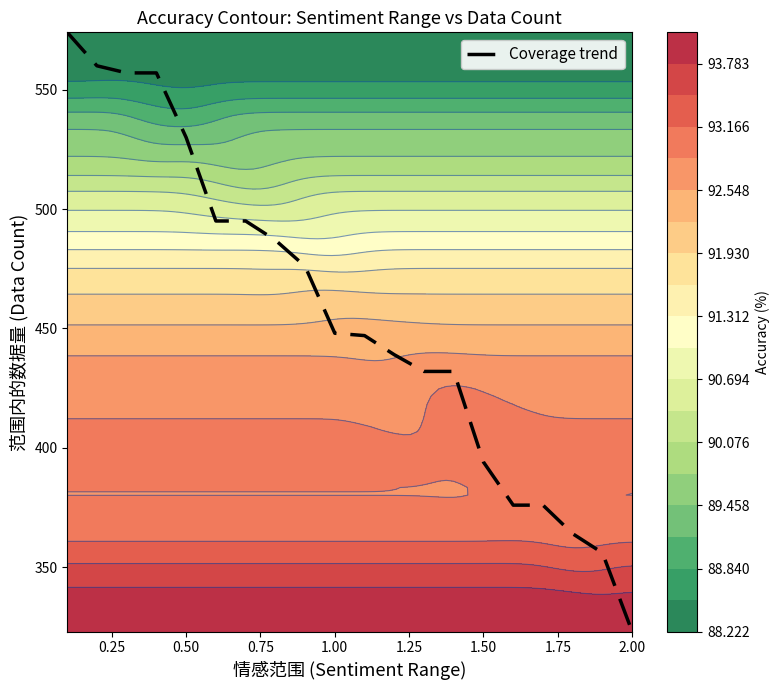

What is the smallest value displayed?

323.0